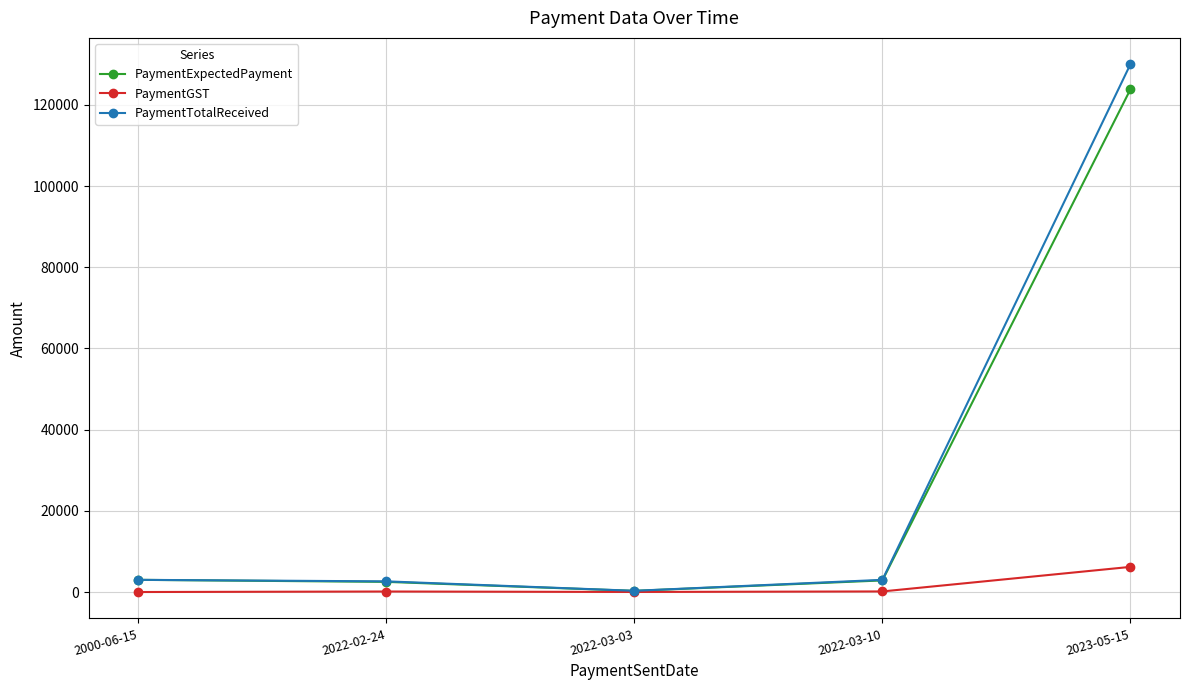

List the series in order of their peak value, highest first.

PaymentTotalReceived, PaymentExpectedPayment, PaymentGST